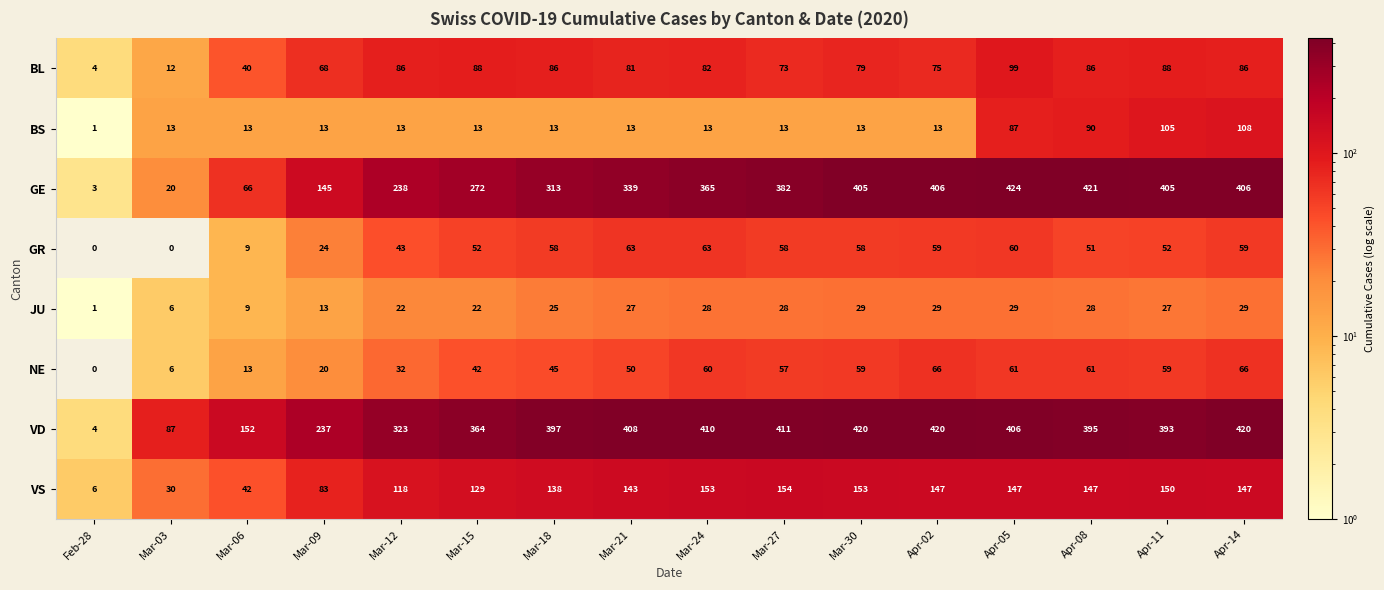

Which category has the highest value across all series?

Apr-05